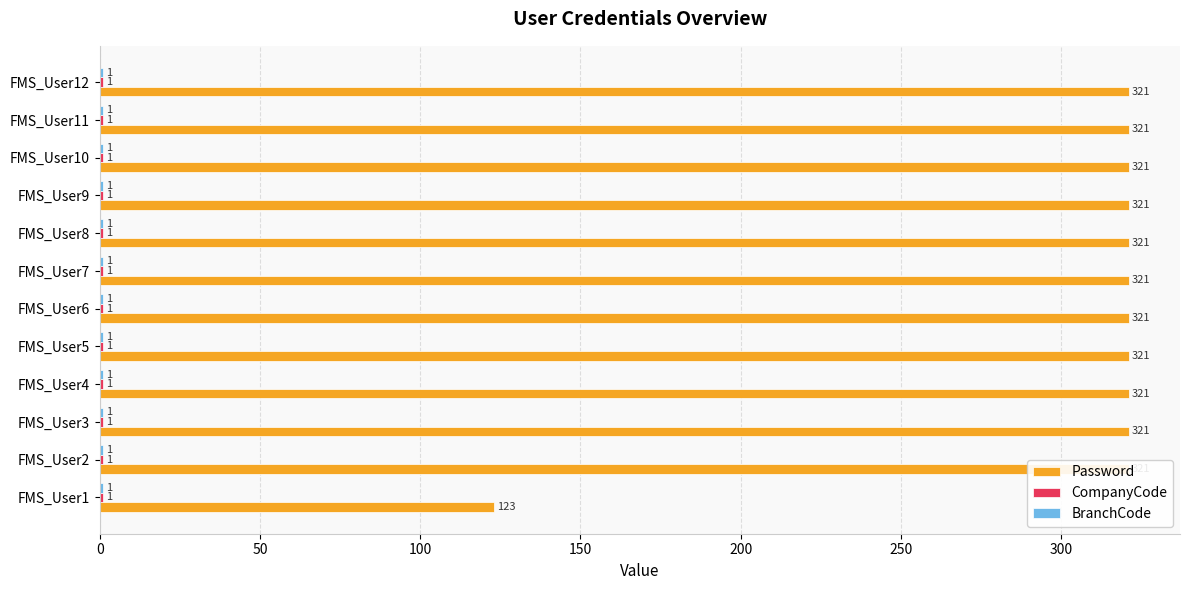

The value of Password at FMS_User12 is 321.0. True or false?

True